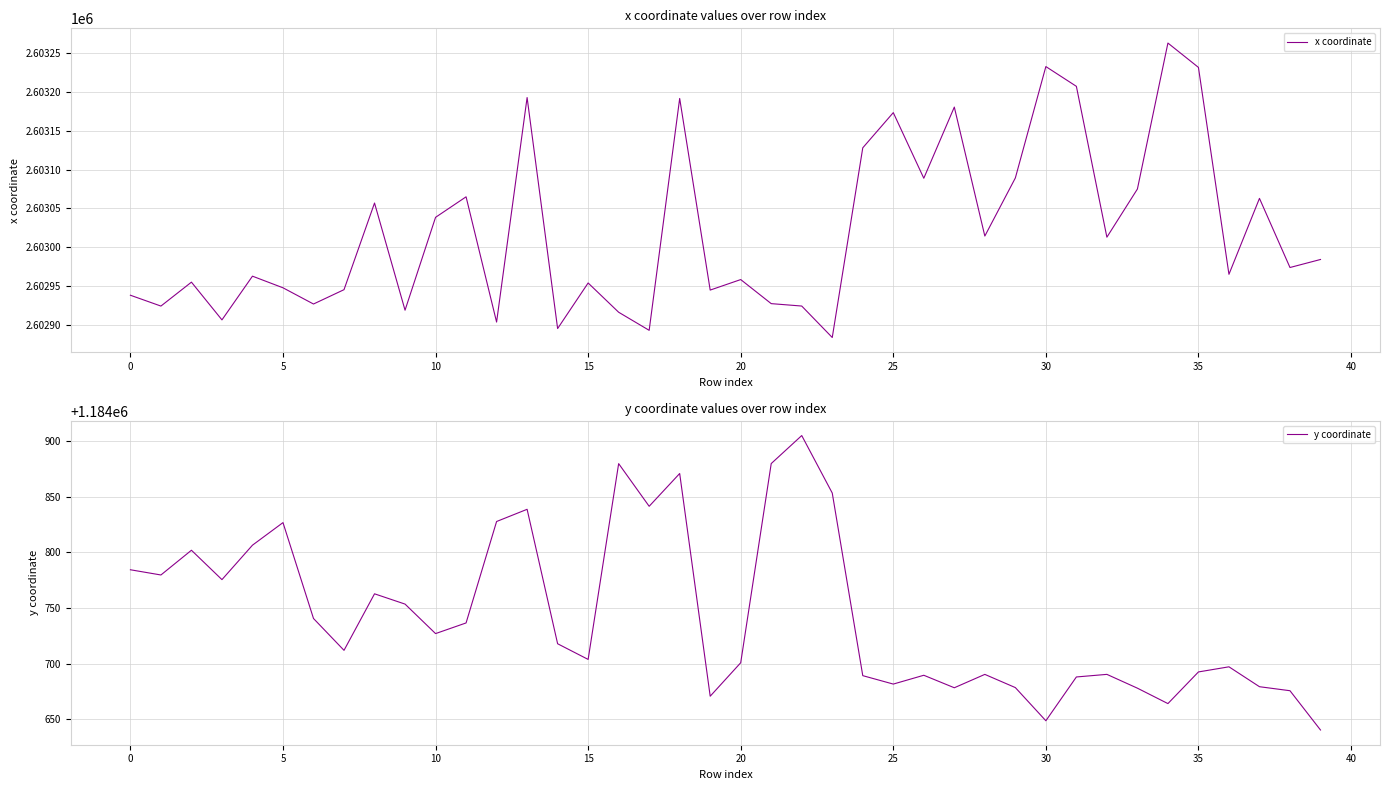

True or false: x coordinate and y coordinate cross at least once.

False